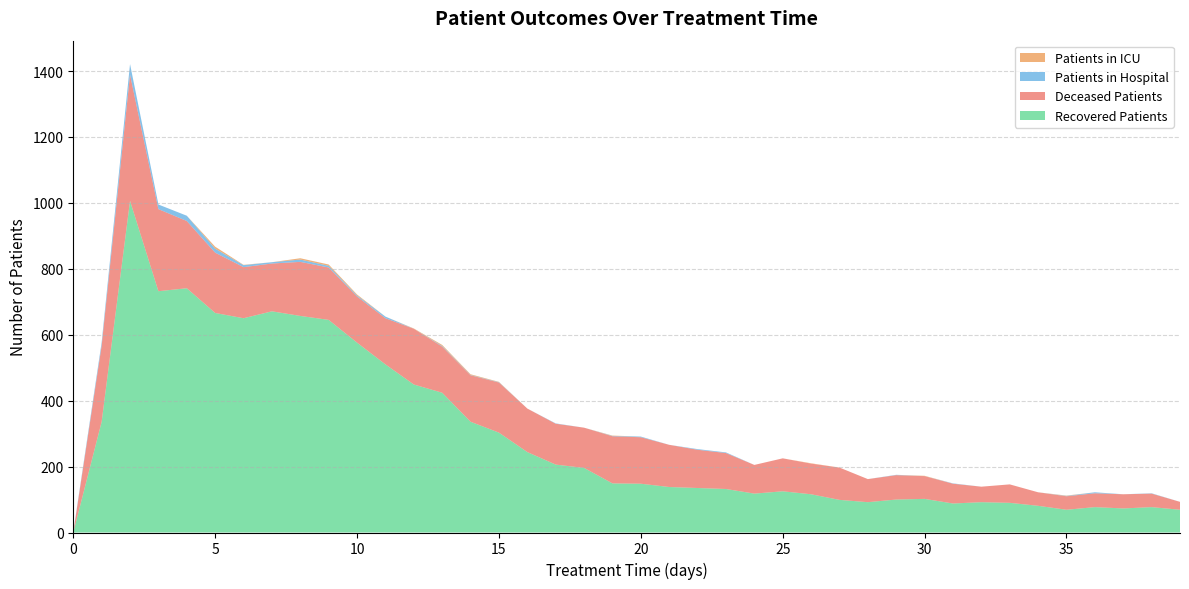

Reading left to right, extract all data points from this chart.

patients_in_hospital: 2	10	32	14	16	12	6	4	7	5	3	5	0	2	1	1	0	1	0	1	2	0	2	2	0	0	0	0	0	1	0	1	0	0	0	1	3	0	1	0
patients_in_icu: 0	0	0	0	0	6	1	0	4	4	3	0	1	3	2	1	0	0	0	1	0	0	0	0	0	0	1	0	0	0	1	0	0	0	0	1	0	0	0	0
recovered_patients: 0	336	1006	732	741	666	650	671	657	645	576	510	449	424	336	303	244	206	196	149	148	138	135	132	118	125	116	99	92	100	102	88	92	90	81	69	77	73	77	69
deceased_patients: 0	231	383	249	204	183	155	145	164	159	140	140	169	140	141	152	132	124	122	143	141	128	116	109	87	100	93	98	70	74	69	60	47	56	41	41	42	43	41	24